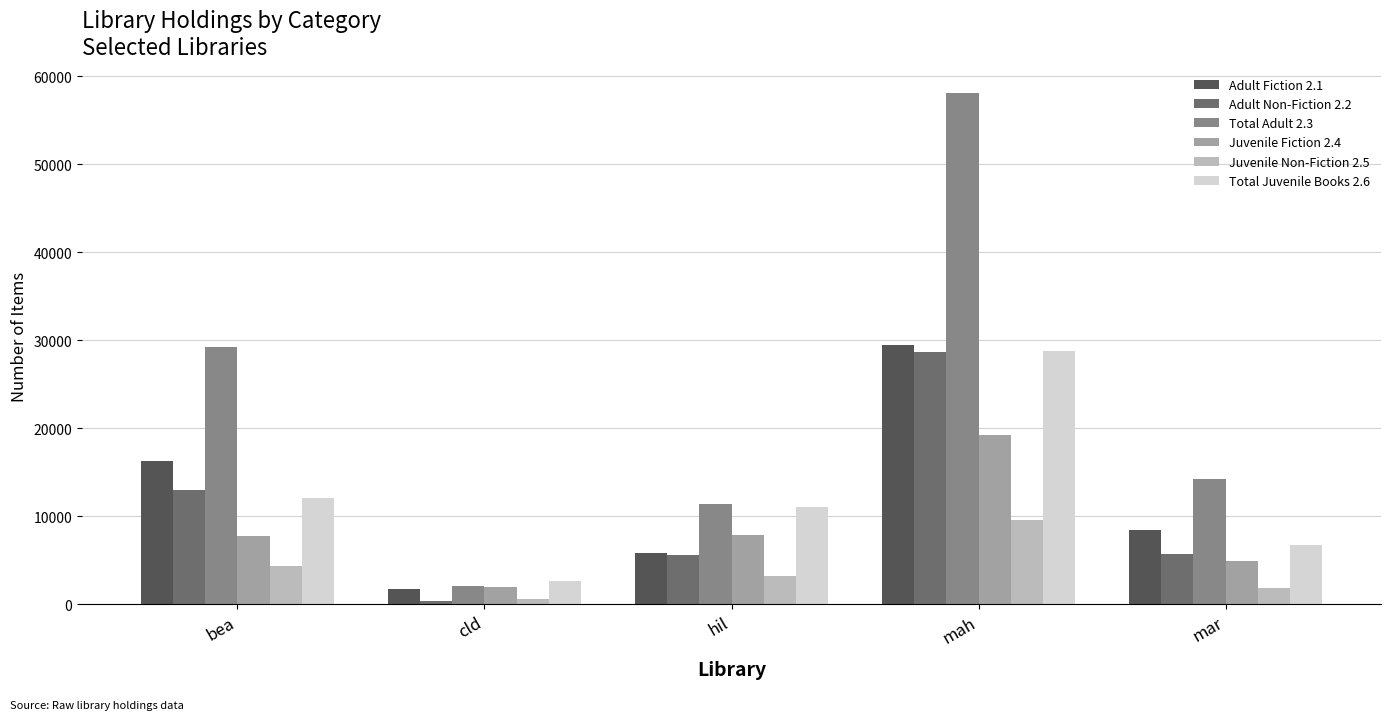

What value does the Juvenile Non-Fiction 2.5 series have at cld, to the nearest 10?

630